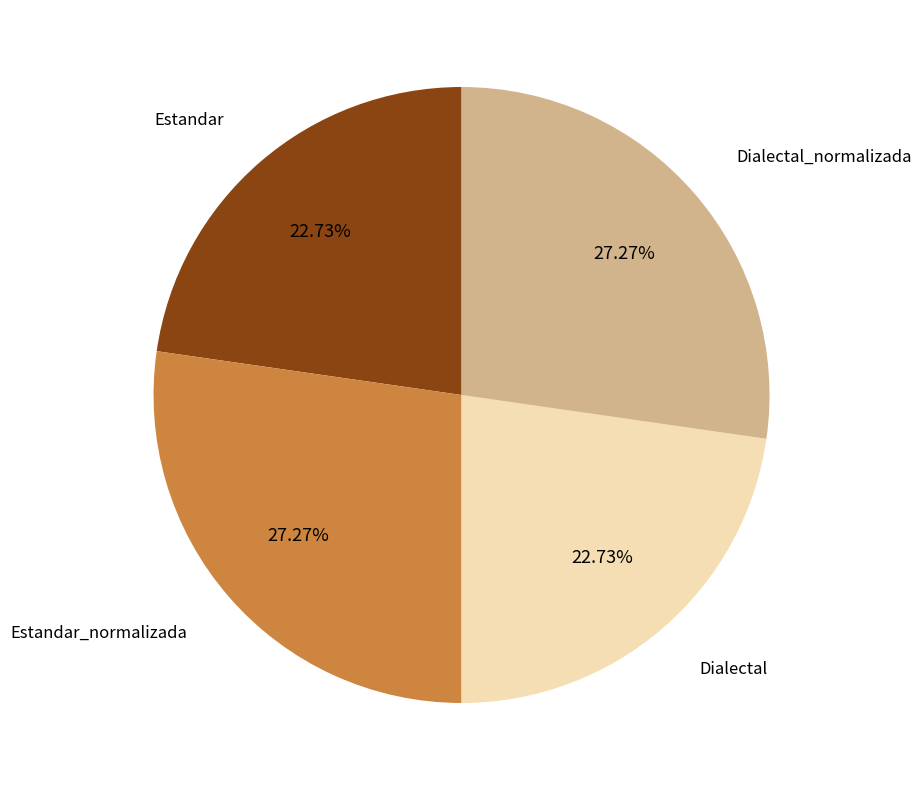

Does any single category account for the majority?

No